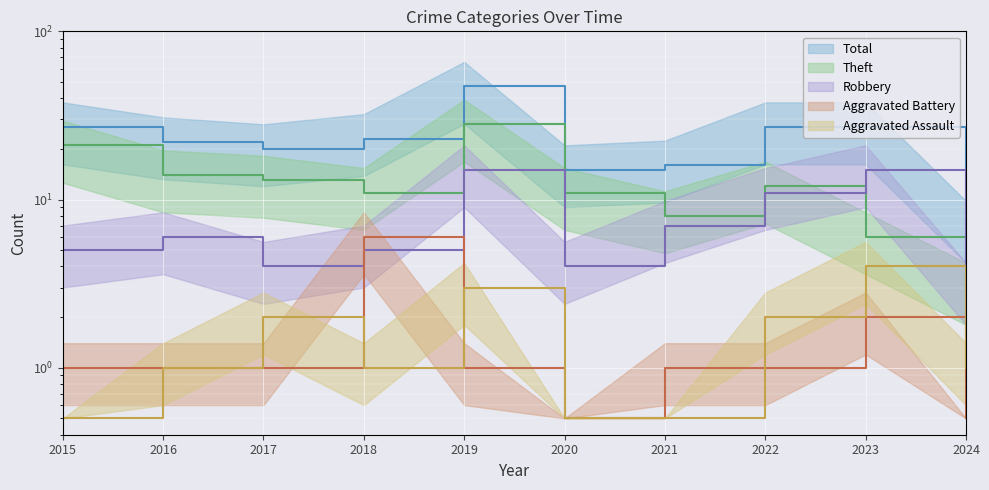

What is the approximate value of Theft at 2018?

11.0